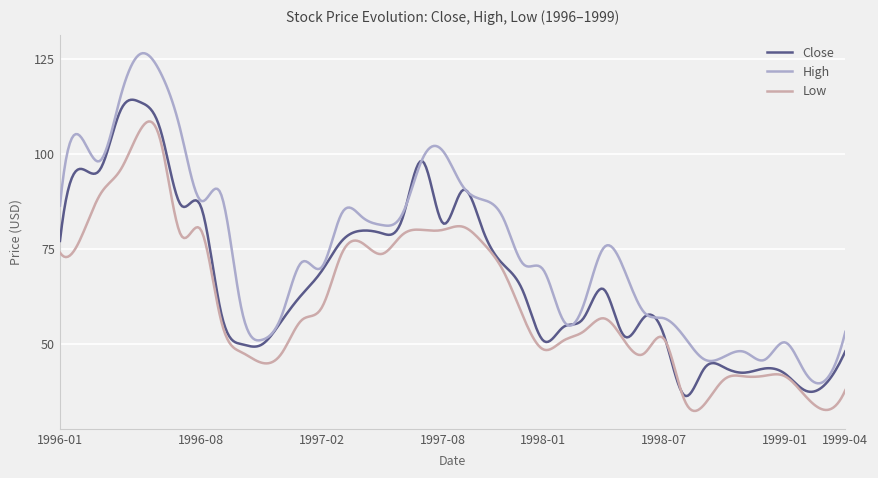

Rank the series by their maximum value, from lowest to highest.

Low, Close, High